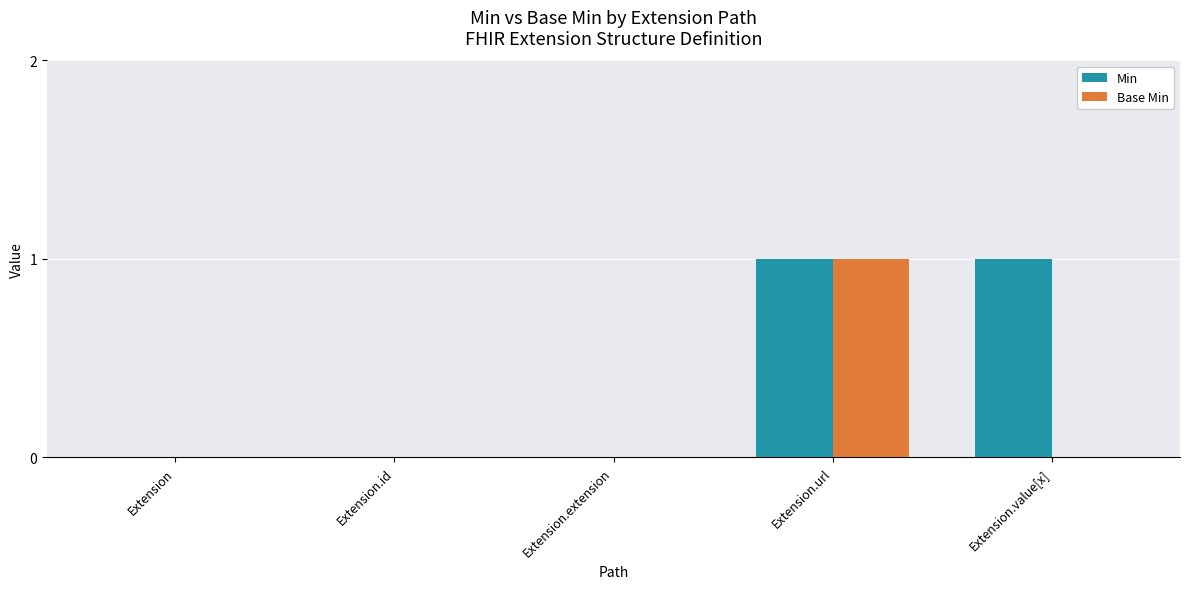

What are all the series names shown in the legend?

Min, Base Min